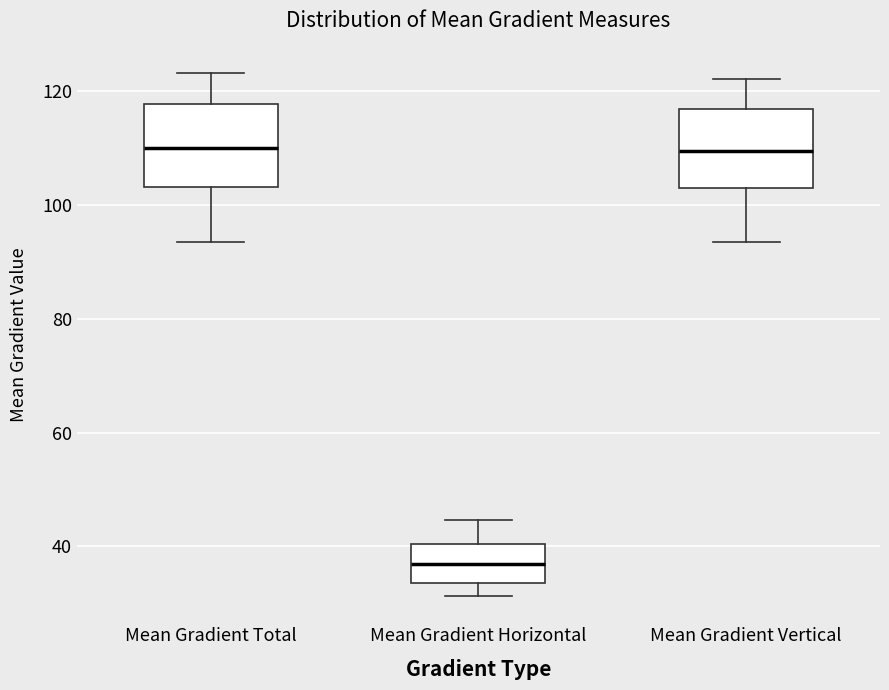

Reading left to right, transcribe this box plot: for each box, give where its median line is, the range the box spans, and where its two whiskers end, as read against the y-axis. The values are not printed on the chart, so give them approximately, as read against the axis.

Mean Gradient Total: median 110, box 104 to 118, whiskers 94 to 124
Mean Gradient Horizontal: median 36, box 34 to 40, whiskers 32 to 44
Mean Gradient Vertical: median 110, box 104 to 116, whiskers 94 to 122